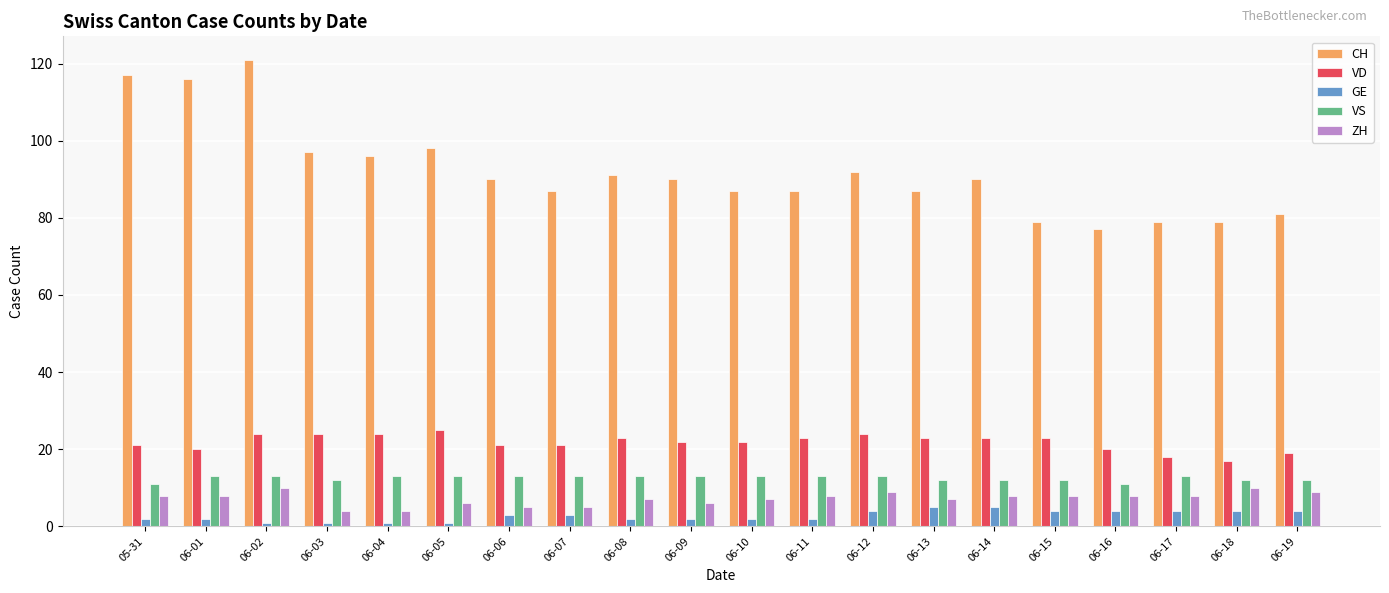

Count the number of data series in this chart.

5